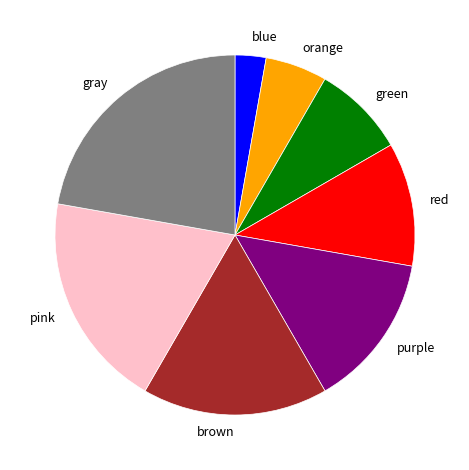

The pink slice represents 28% of the pie. True or false?

False